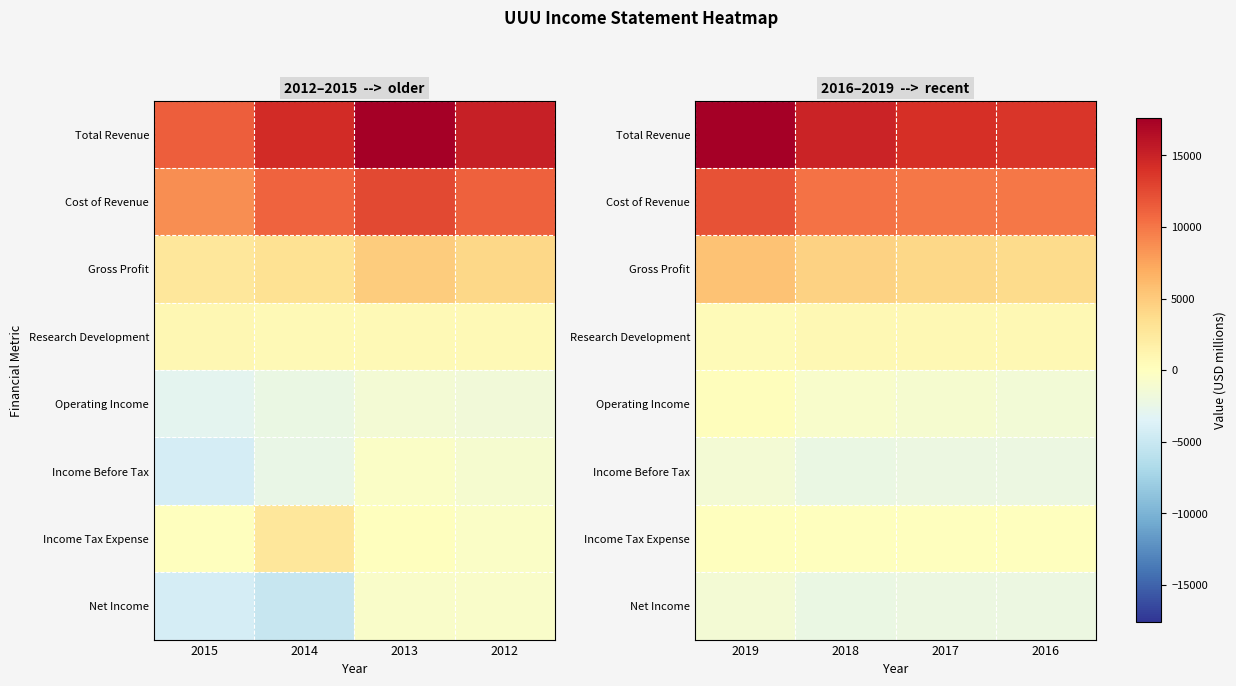

Which series has the widest spread of values?

Total Revenue